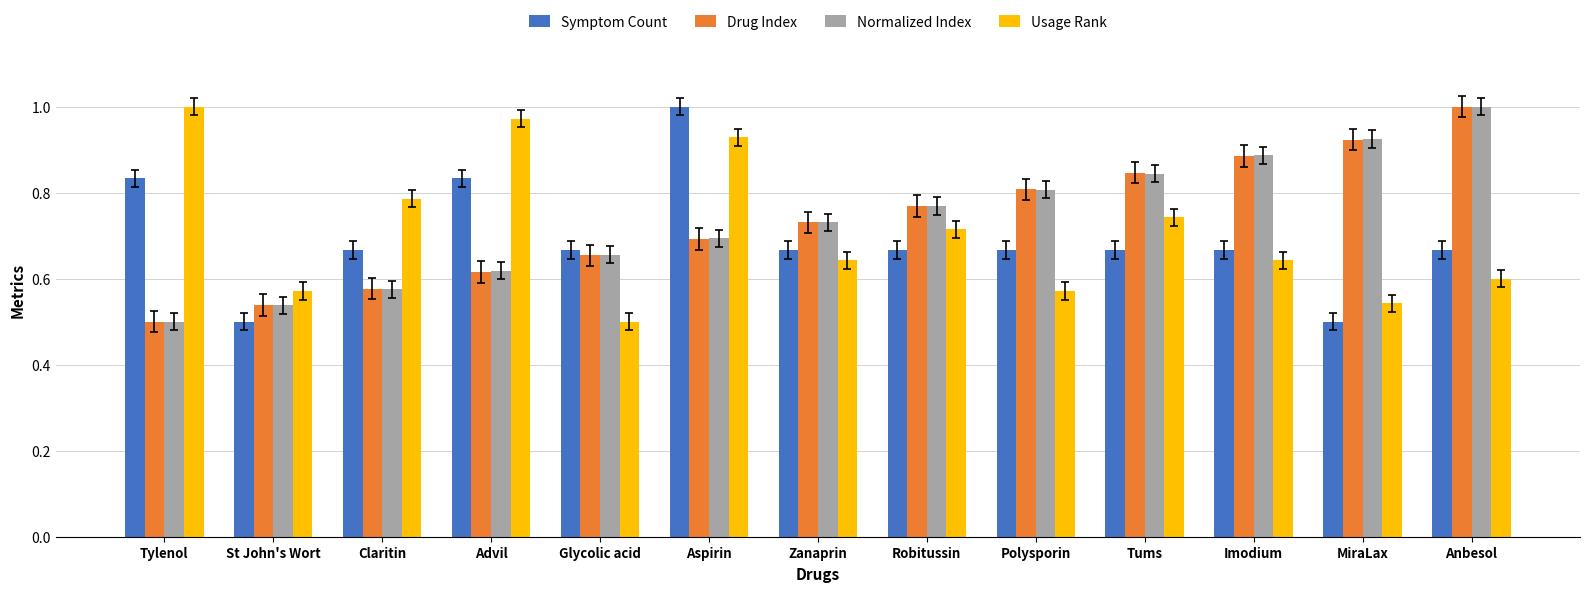

What position from the right is MiraLax?

2